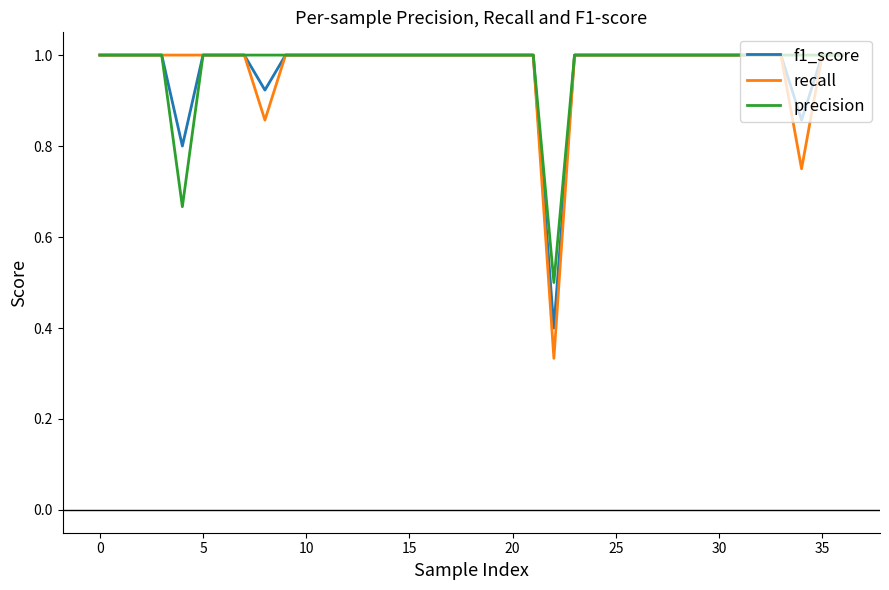

Which series has the largest range (max minus min)?

recall